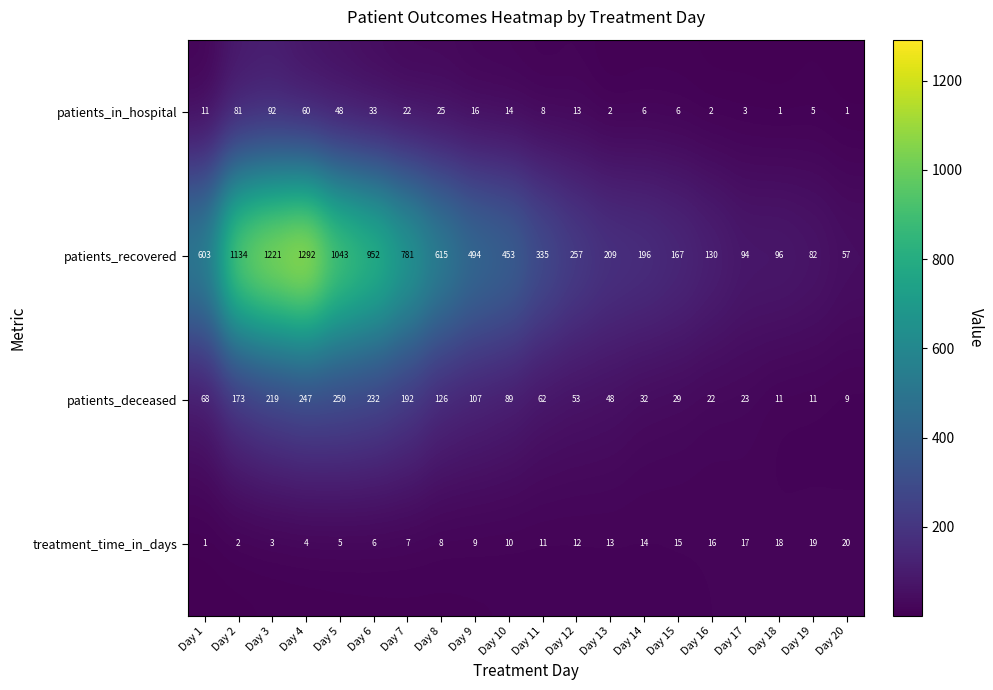

What is the maximum value shown in the chart?

1292